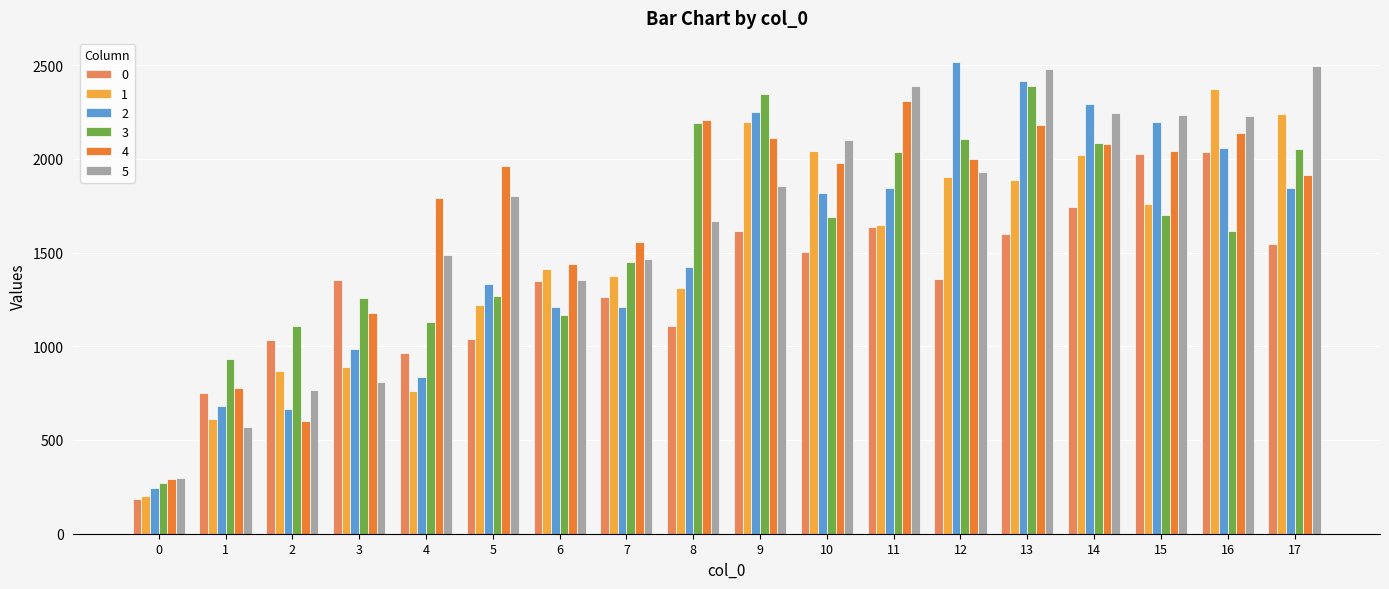

Which series changed the most between 0 and 4?

4